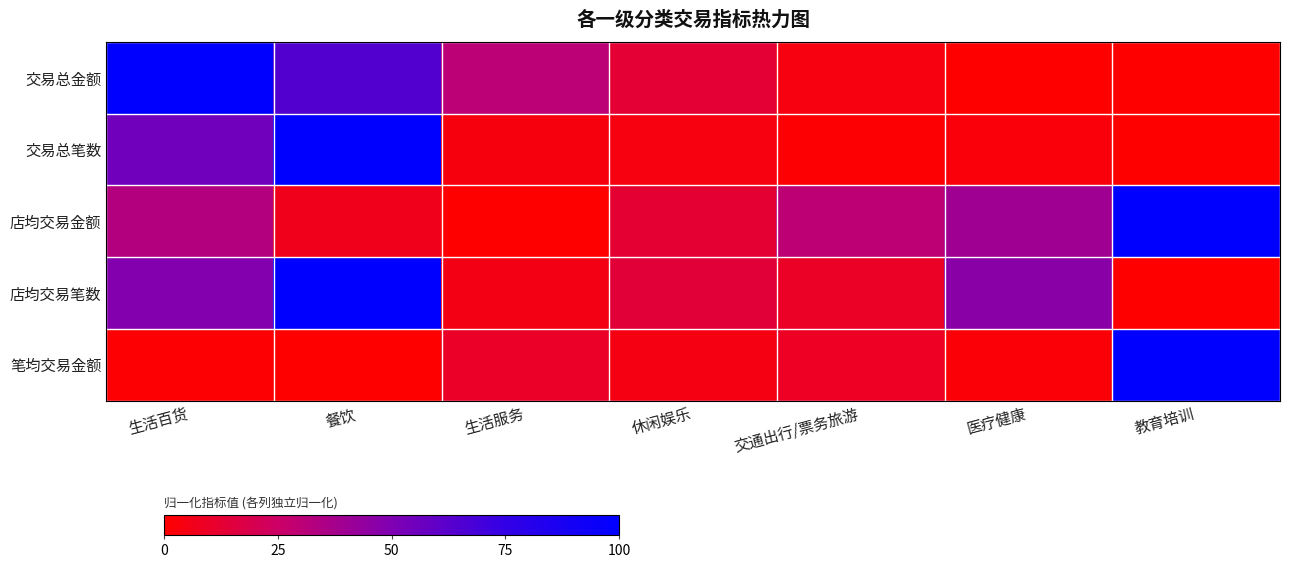

At which label does 交易总金额 reach its minimum?

教育培训